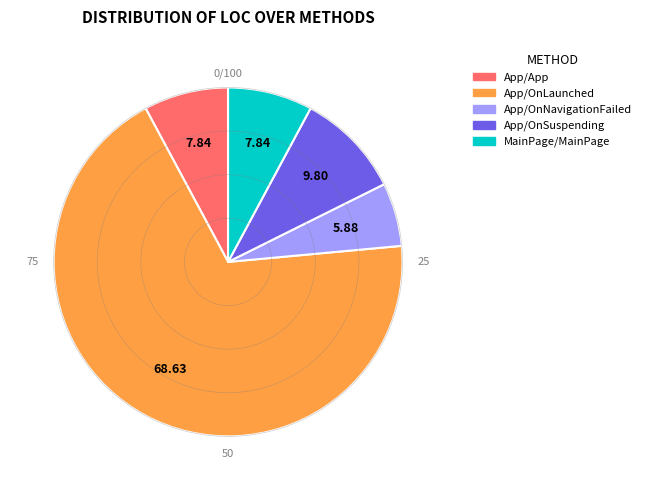

Approximately how many times larger is the value at App/App compared to App/OnNavigationFailed?

1.3